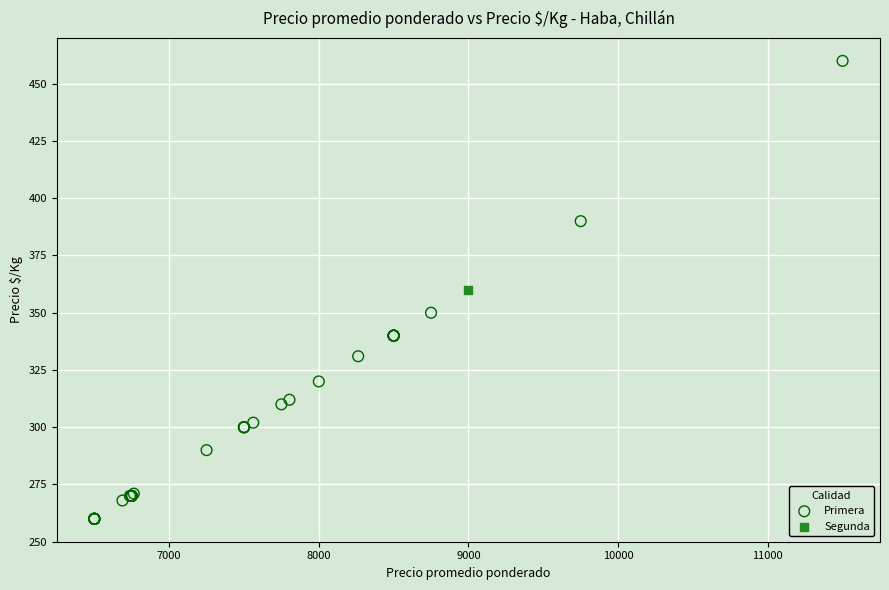

What are all the series names shown in the legend?

Primera, Segunda